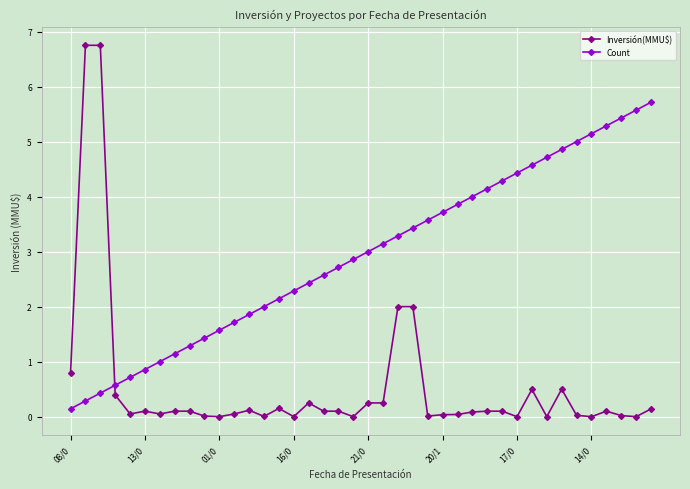

How many data points in Count are less than 3?

20